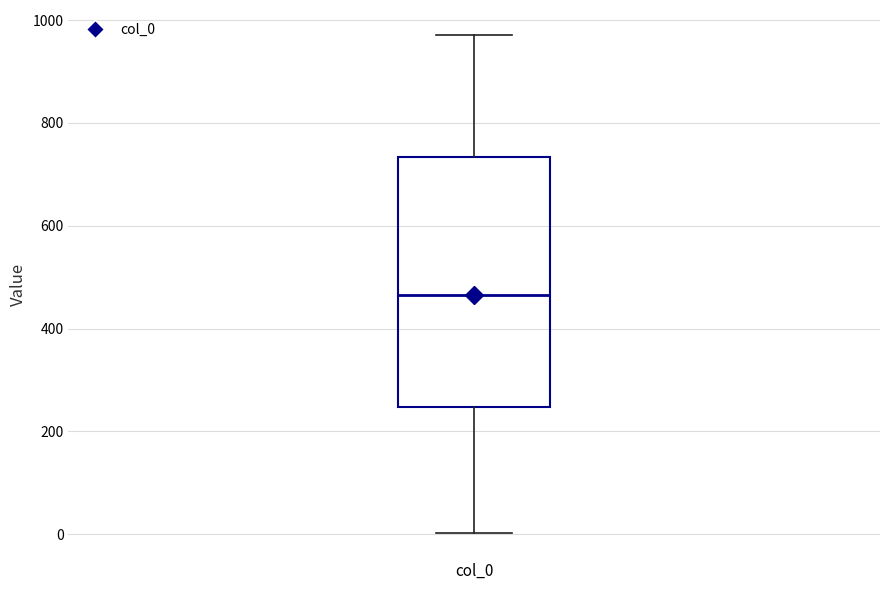

Read this box plot against the y-axis: the position of the median line, the range covered by the box, and the ends of both whiskers. The values are not printed on the chart, so give them approximately, as read against the axis.

median 460, box 240 to 740, whiskers 0 to 980